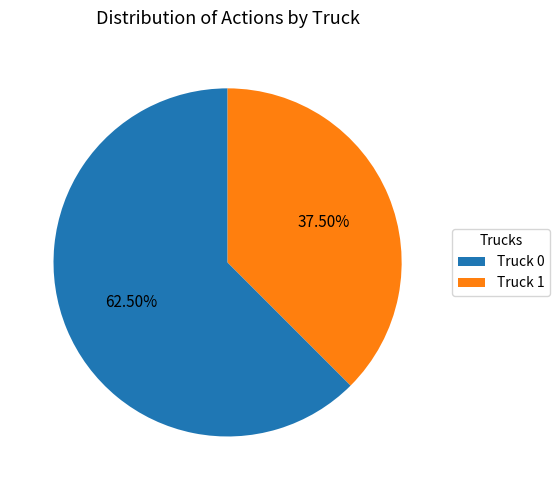

Does any single category account for the majority?

Yes